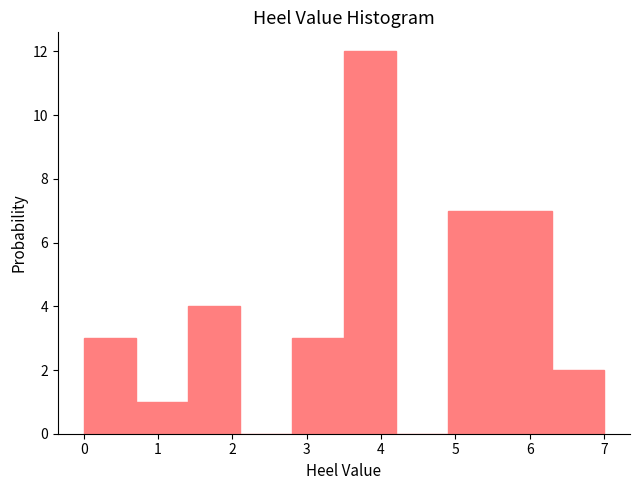

Which range on the x-axis has the tallest bar?

3.5 to 4.2